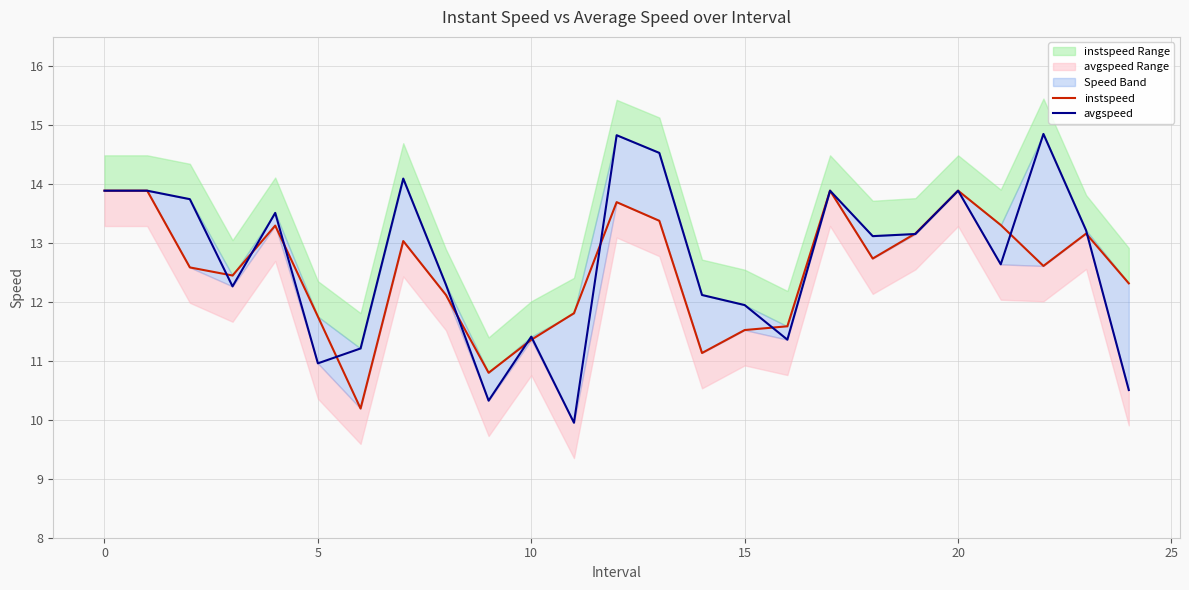

In avgspeed, how many points are lower than both neighbors (excluding endpoints)?

7